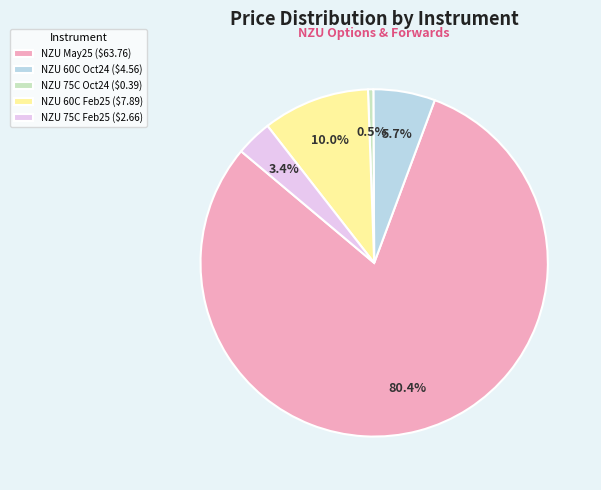

Which slice is the largest?

NZU May25